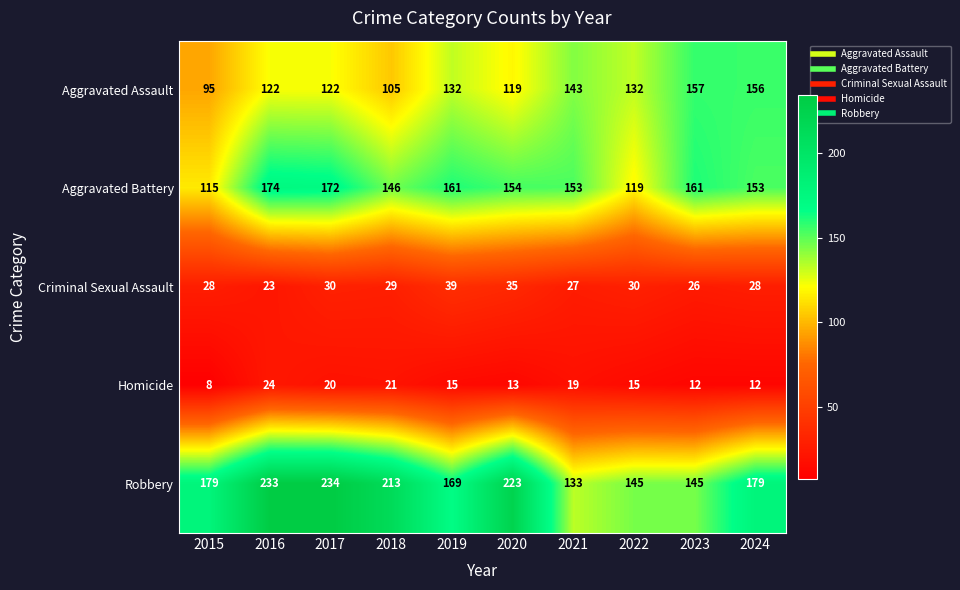

Read the Aggravated Assault value at 2023.

157